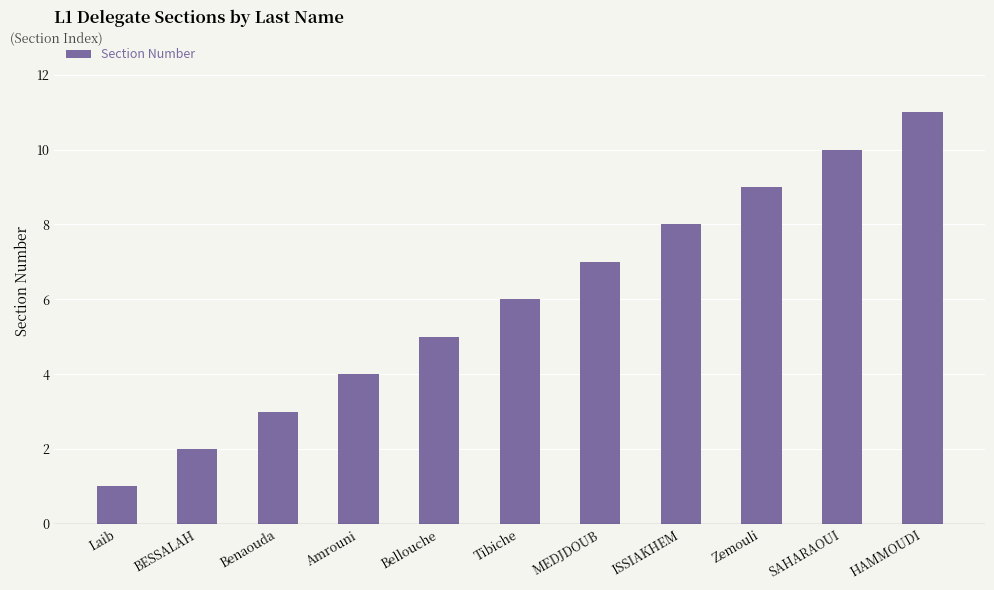

List the labels in order of value, largest first.

HAMMOUDI, SAHARAOUI, Zemouli, ISSIAKHEM, MEDJDOUB, Tibiche, Bellouche, Amrouni, Benaouda, BESSALAH, Laib